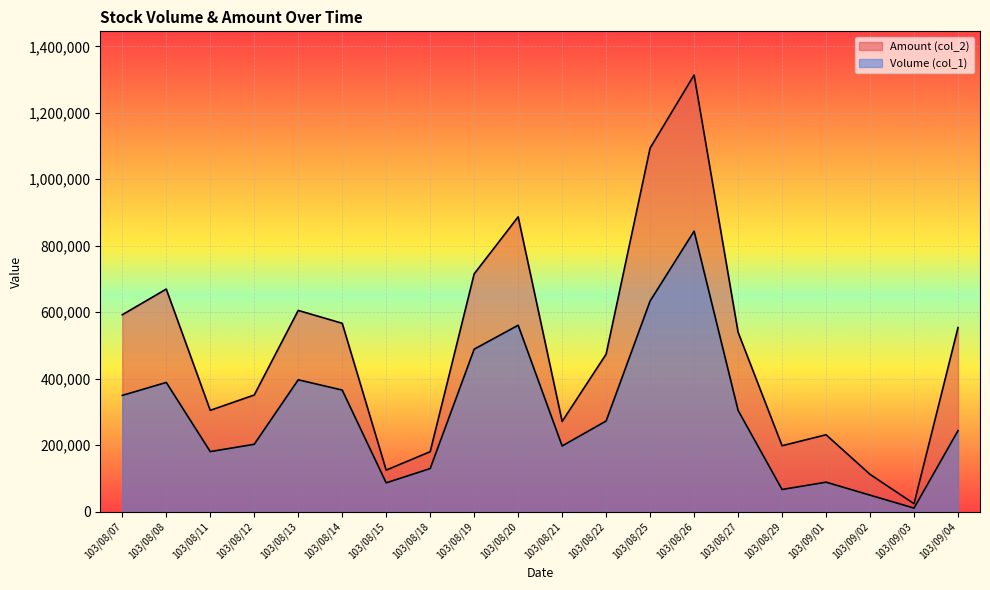

What is the spread (max minus min) of values at 103/08/21?

73640